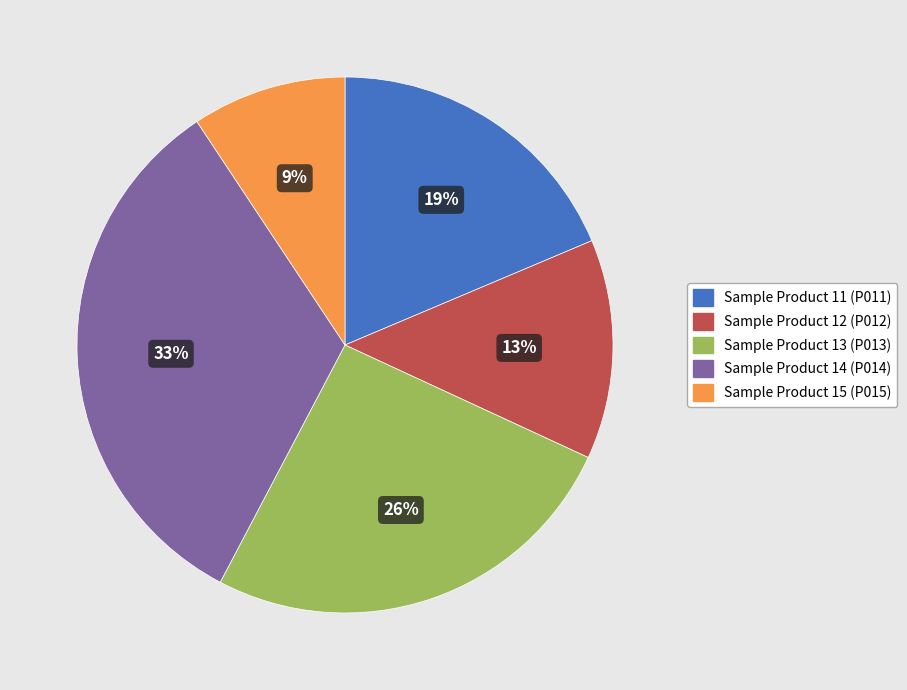

To the nearest percent, what portion does Sample Product 13 (P013) represent?

26%